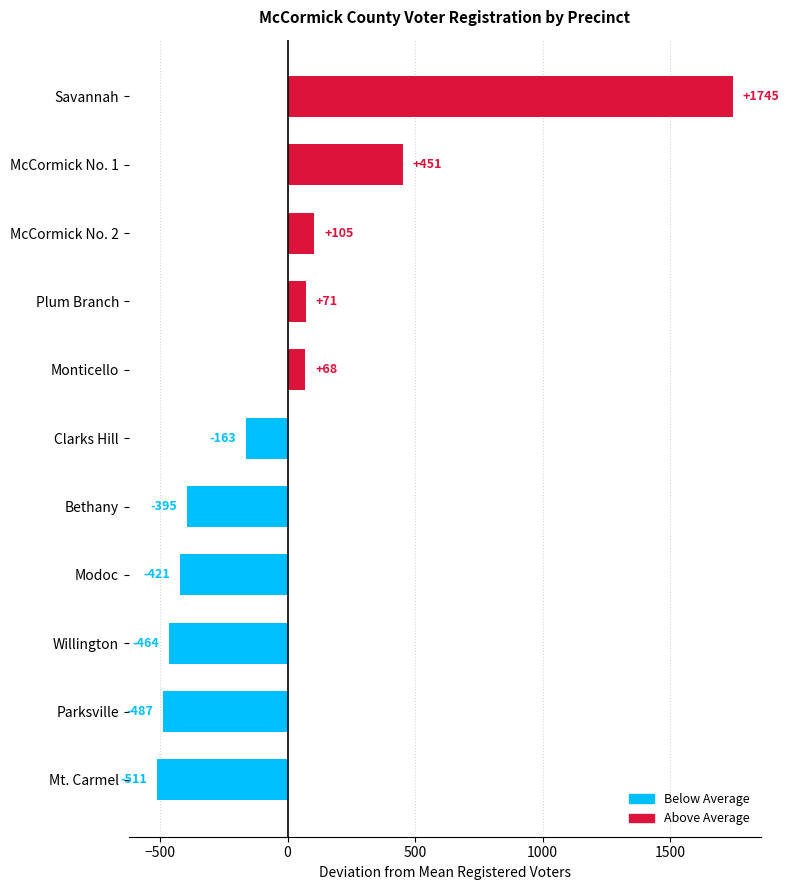

What is the smallest value displayed?

-510.9